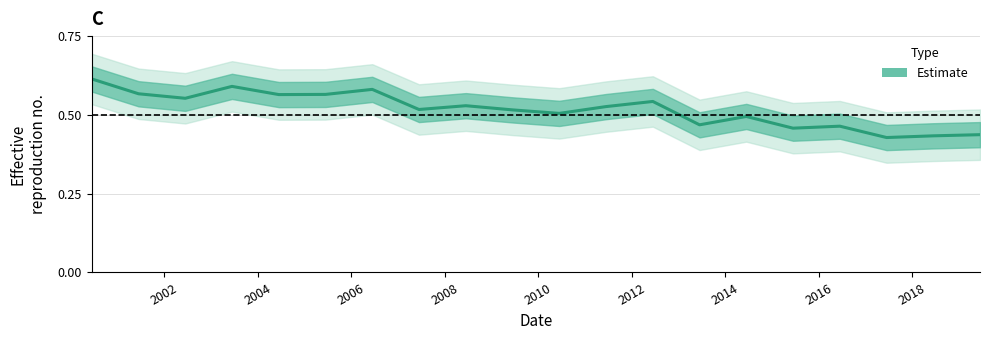

How many interior local valleys (lower than both neighbors) does the data have?

7